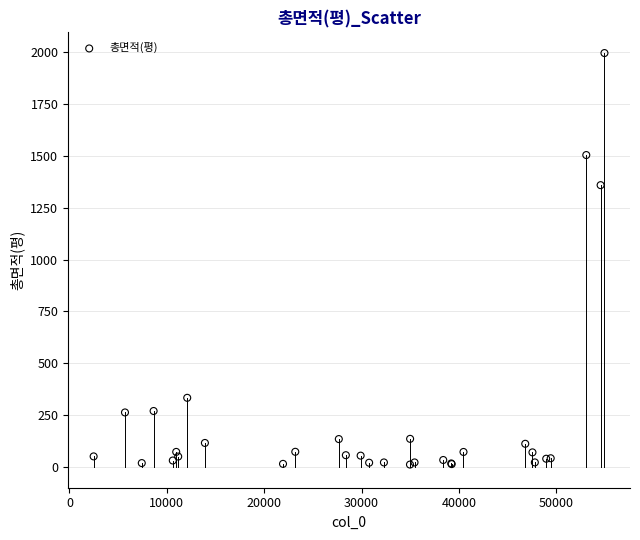

What Y value in the scatter plot is closest to 1003?

1359.2